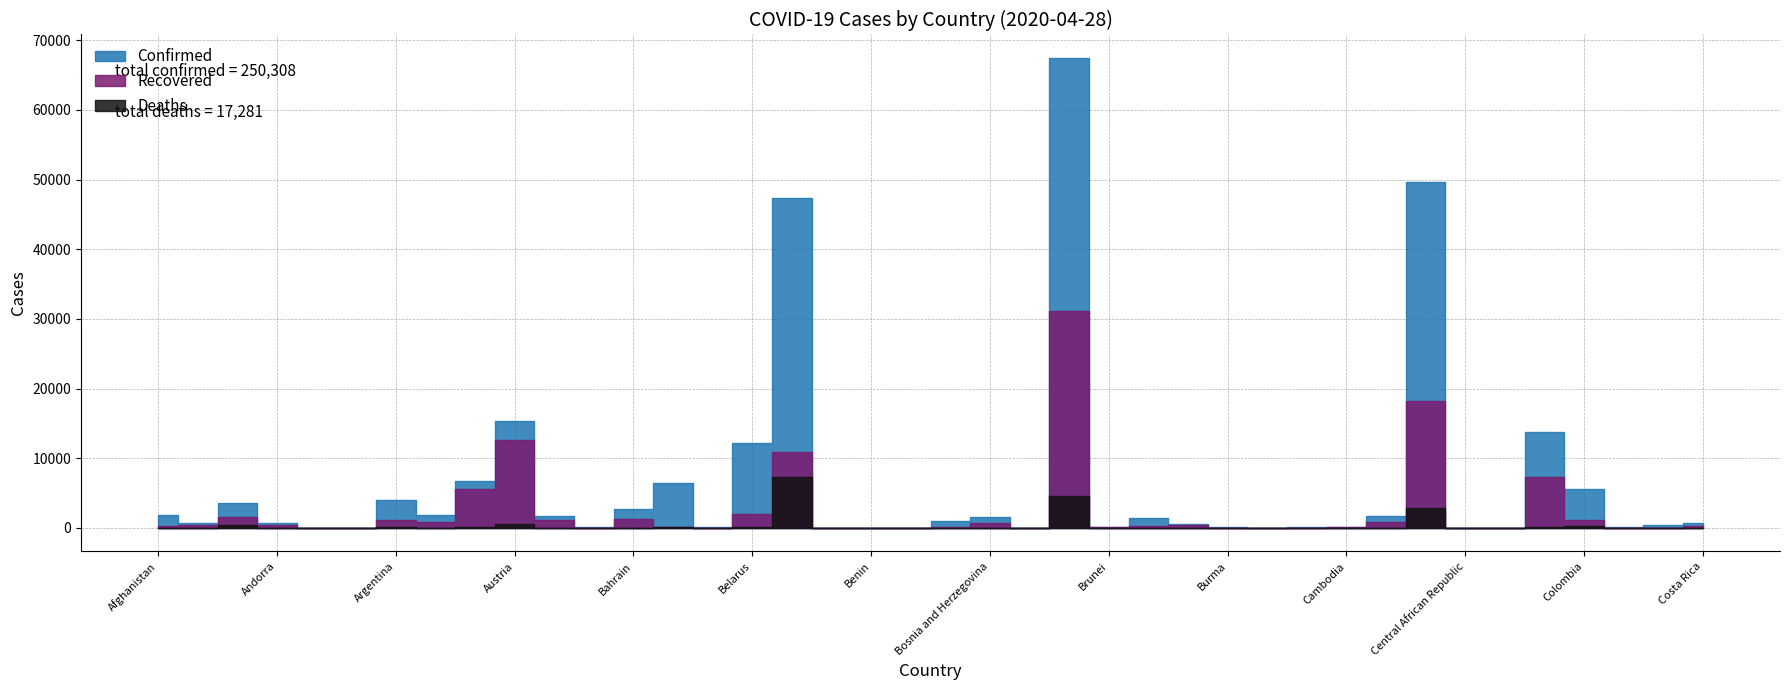

At which category does Confirmed reach its first local peak?

Algeria